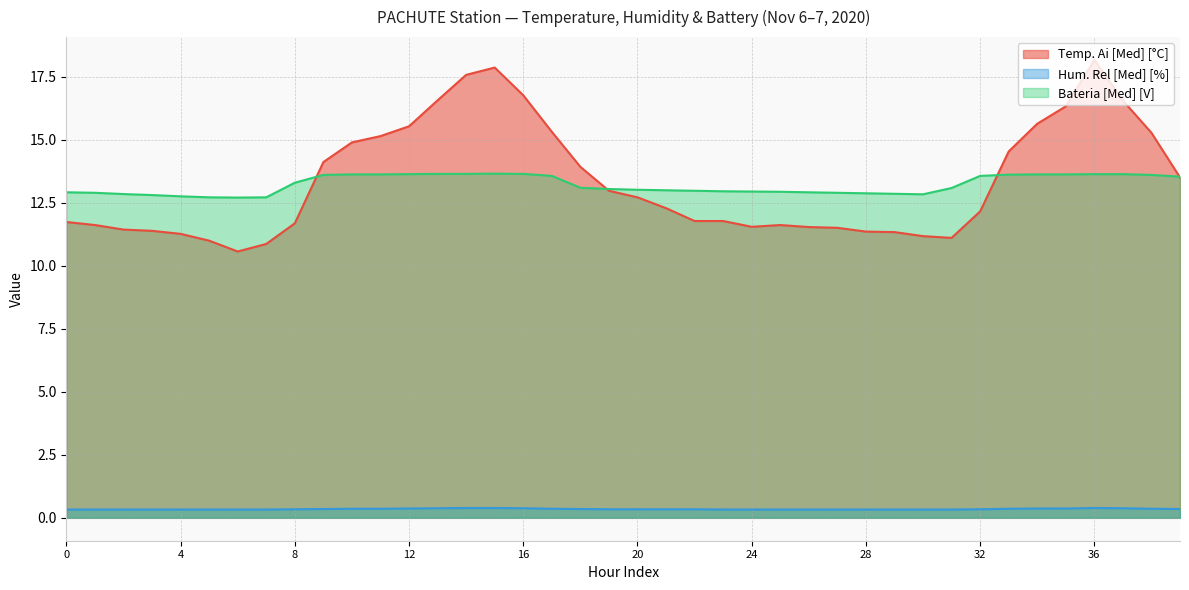

In Temp. Ai [Med] [°C], how many points are higher than both neighbors (excluding endpoints)?

3